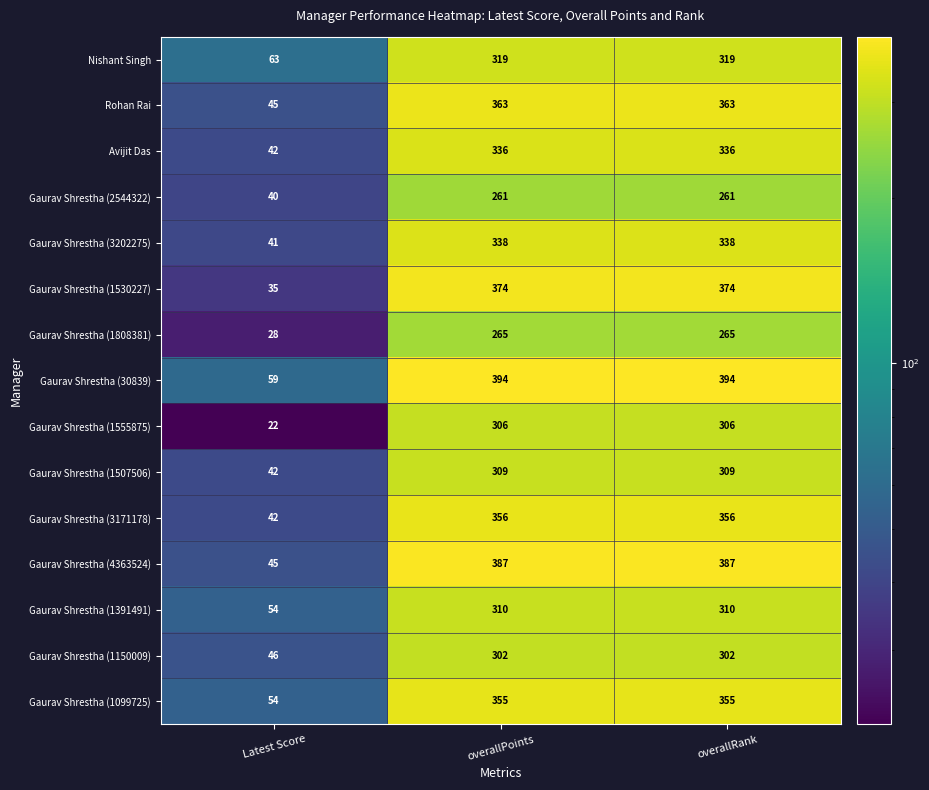

Is the value of Gaurav Shrestha (1150009) at Latest Score greater than the value of Avijit Das at Latest Score?

Yes